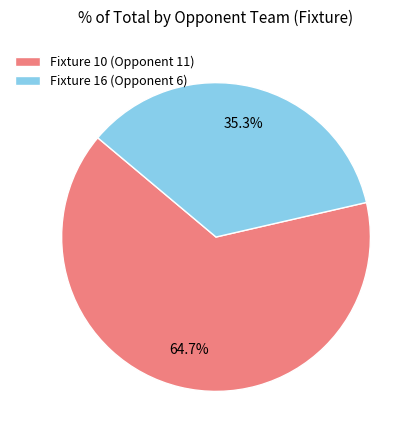

Do Fixture 16 (Opponent 6) and Fixture 10 (Opponent 11) together represent more than half of the pie?

Yes